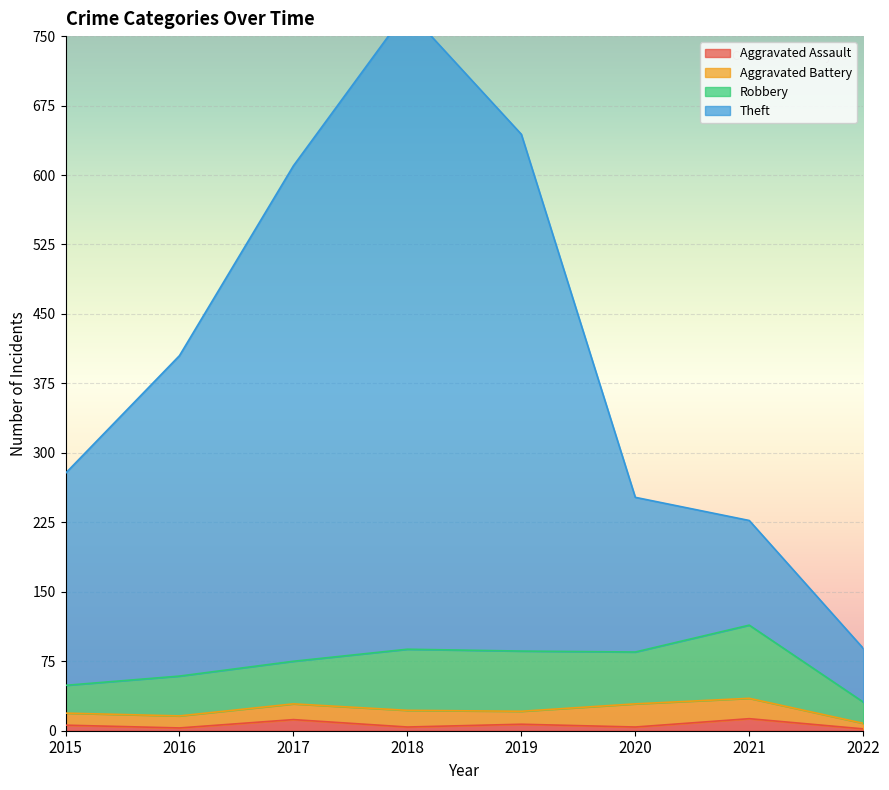

How many data points in Aggravated Assault are above 6?

3